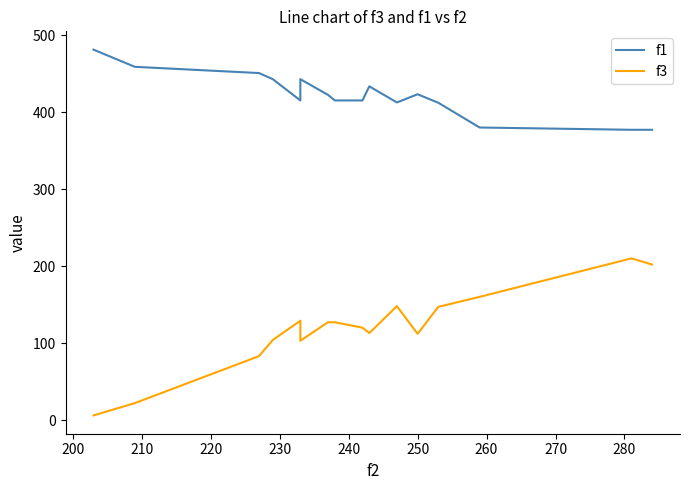

What is the approximate value of f3 at 250?

112.0